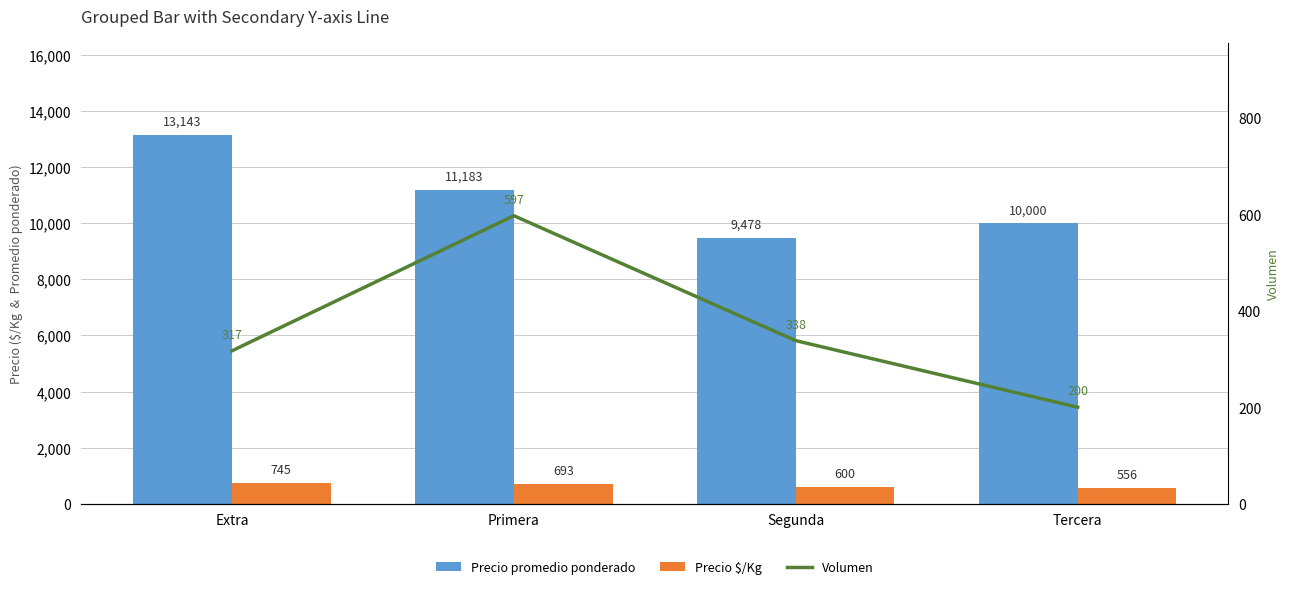

Reading left to right, what are all the values shown in this chart?

Precio promedio ponderado: 13143	11183	9478	10000
Precio $/Kg: 745	693	600	556
Volumen: 317	597	338	200